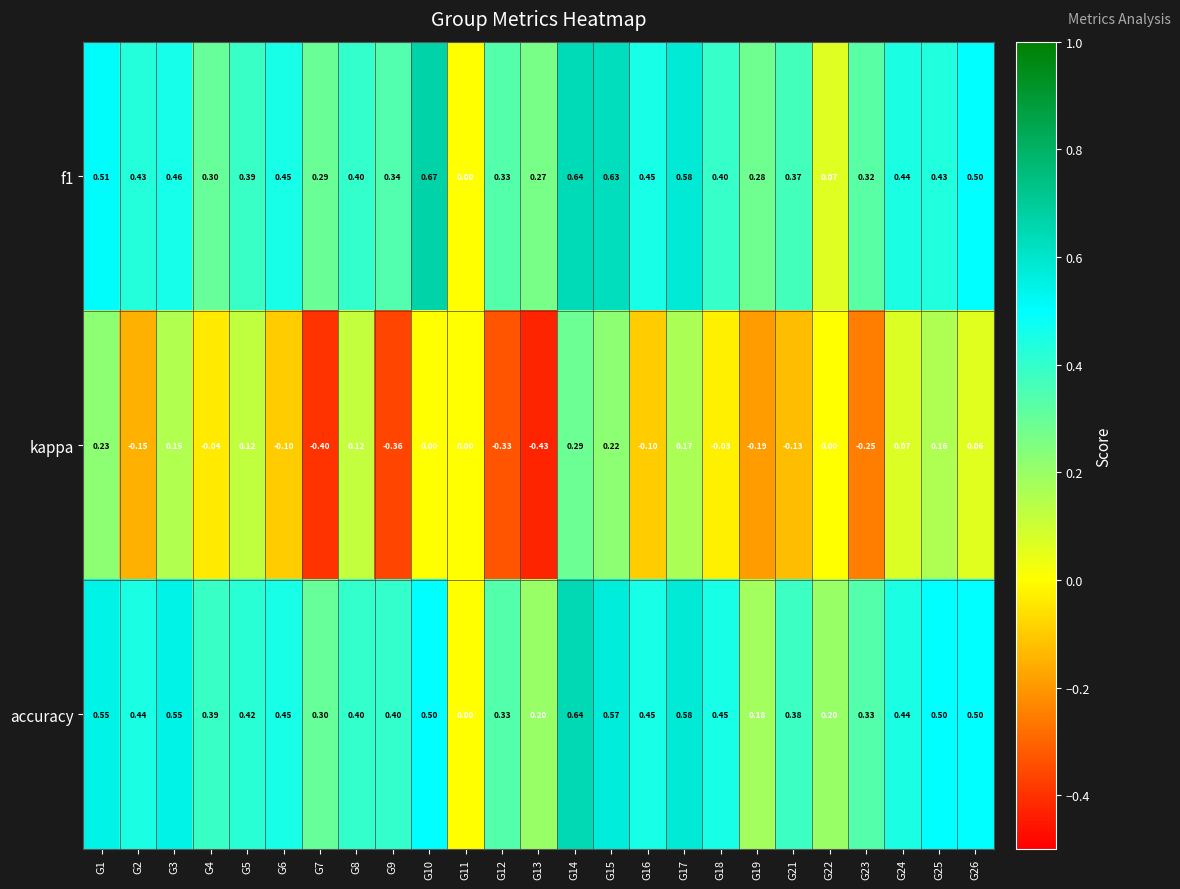

Which series has the largest total across all categories?

accuracy